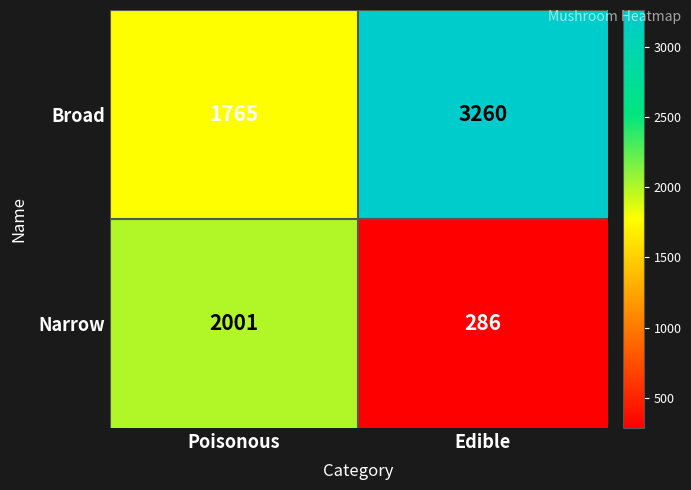

At which label is Narrow closest to 1143?

Edible